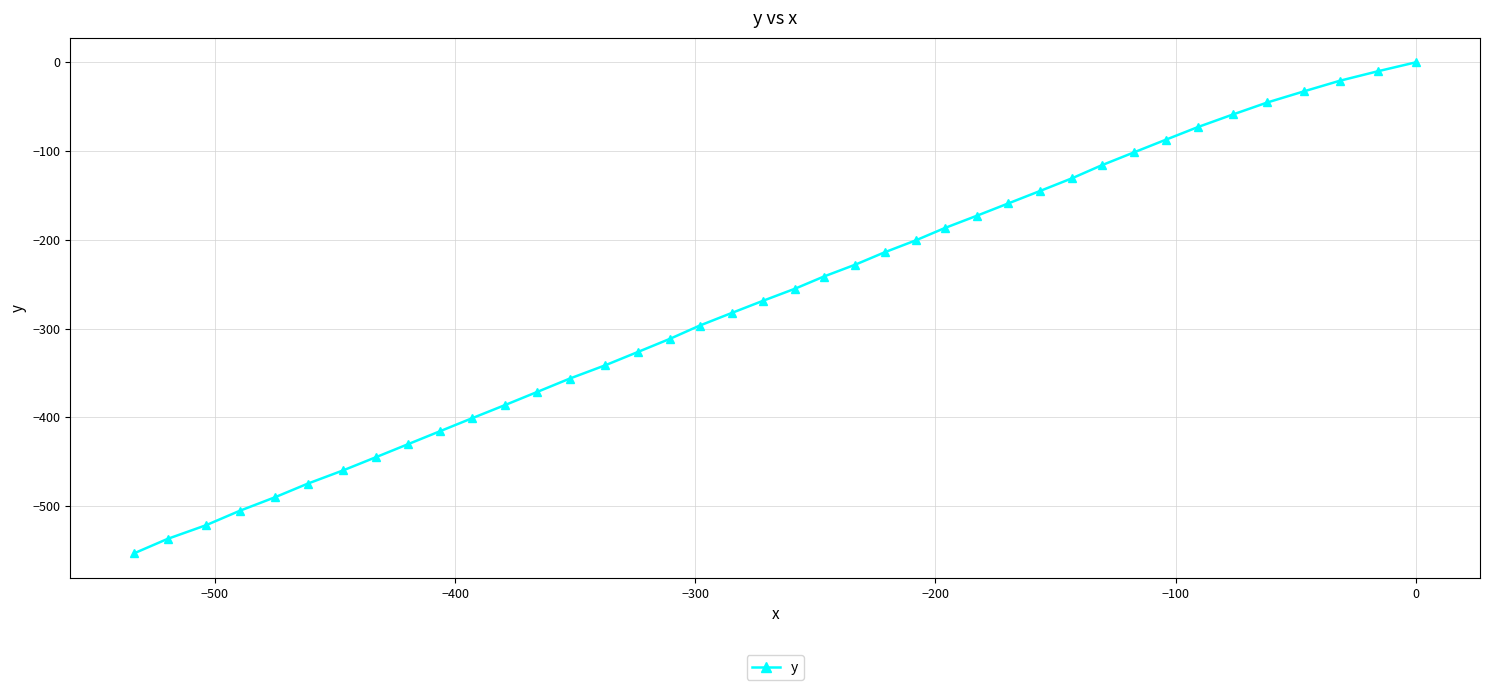

How many data points are less than -255?

20